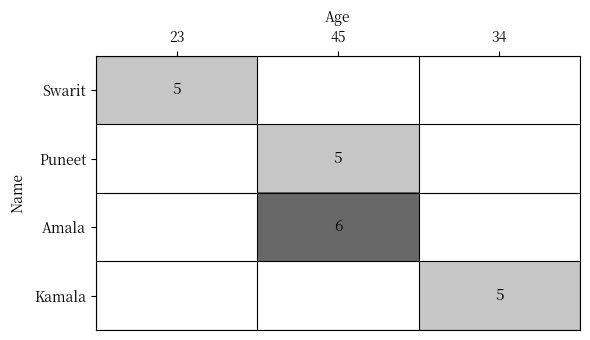

The value of Kamala at 34 is 5. True or false?

True